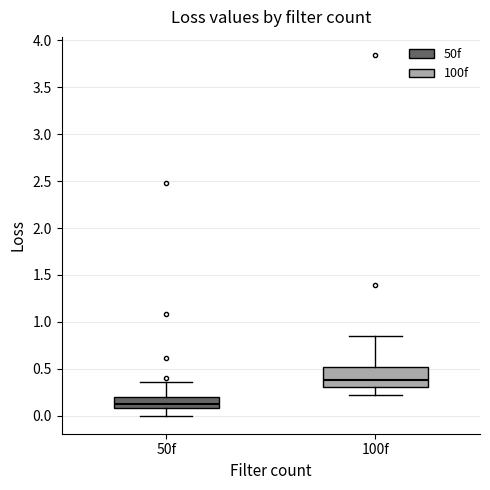

Reading left to right, transcribe this box plot: for each box, give where its median line is, the range the box spans, and where its two whiskers end, as read against the y-axis. The values are not printed on the chart, so give them approximately, as read against the axis.

50f: median 0.15, box 0.10 to 0.20, whiskers 0.00 to 0.35
100f: median 0.40, box 0.30 to 0.50, whiskers 0.20 to 0.85